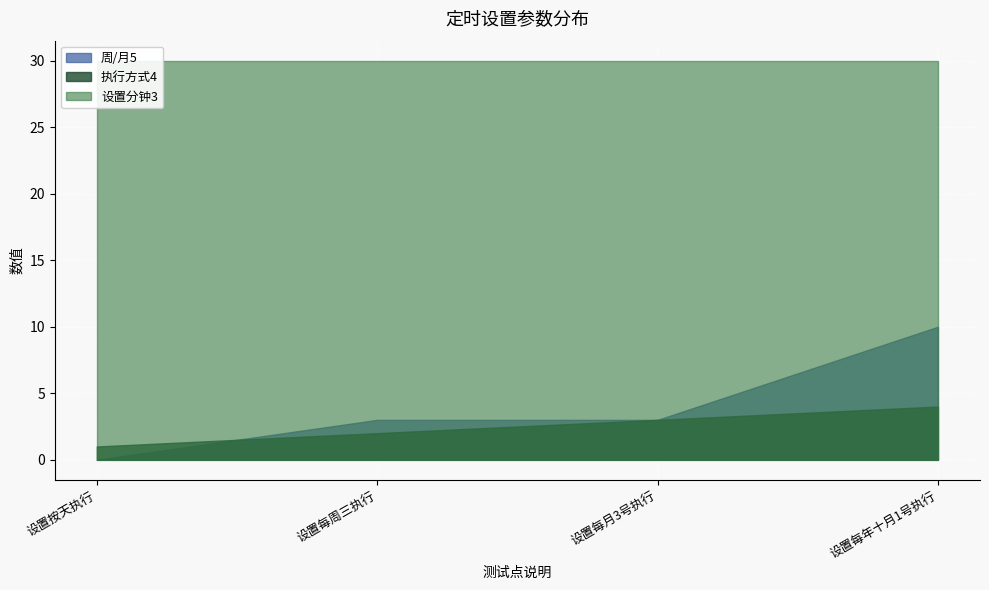

How many 周/月5 values are between 3 and 10?

3